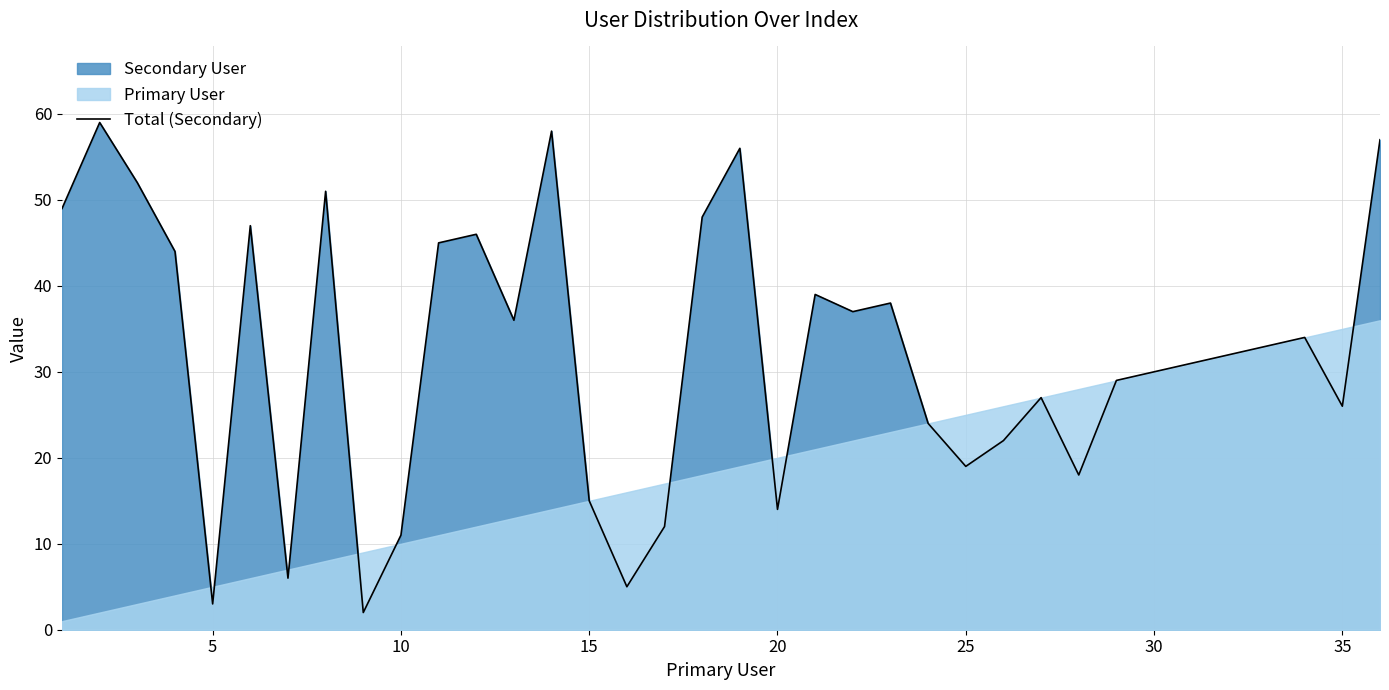

How many interior local valleys (lower than both neighbors) does the data have?

10